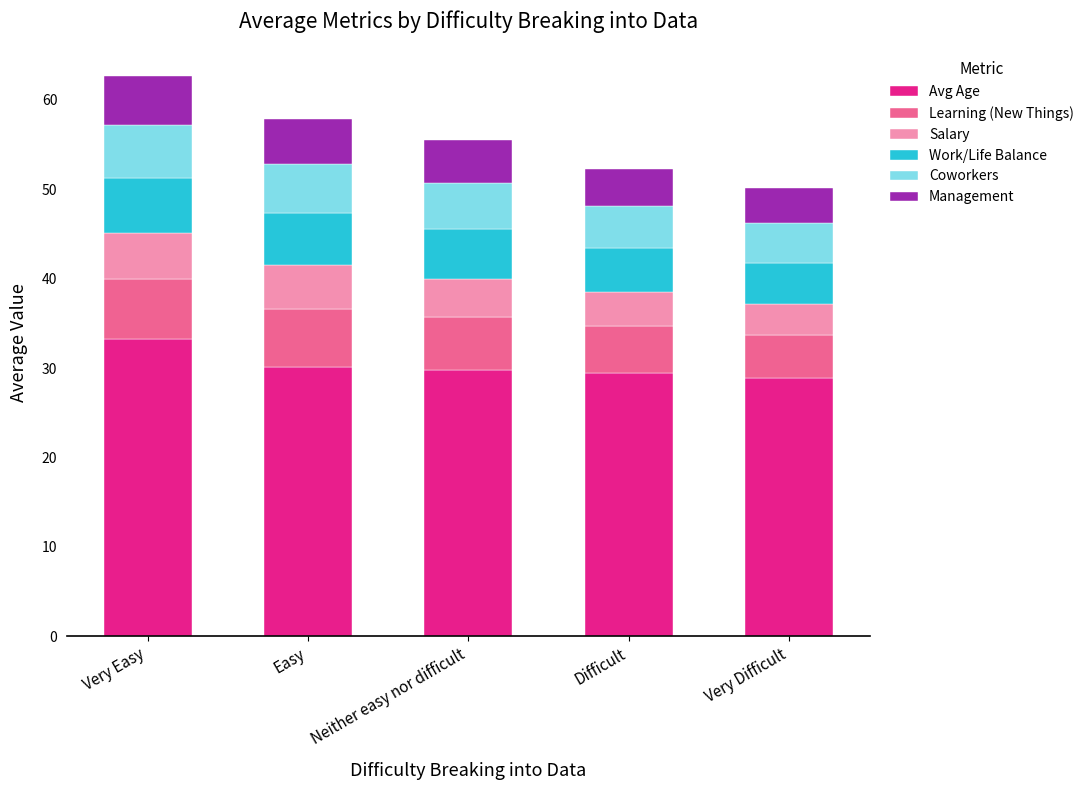

What is the total value across all series at Very Easy?

62.6